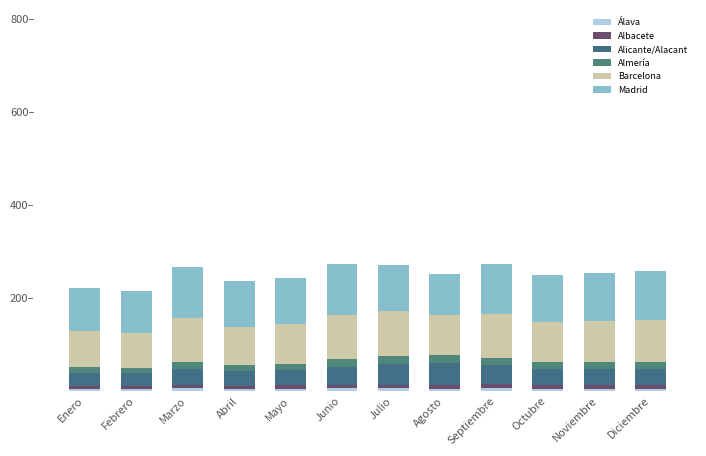

Does the chart contain any negative values?

No